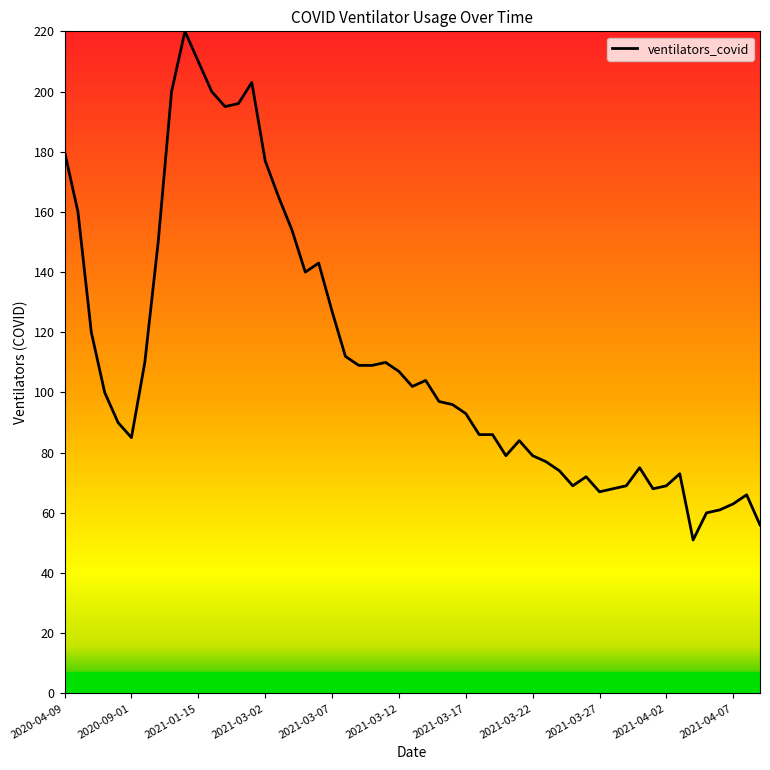

What is the smallest value displayed?

51